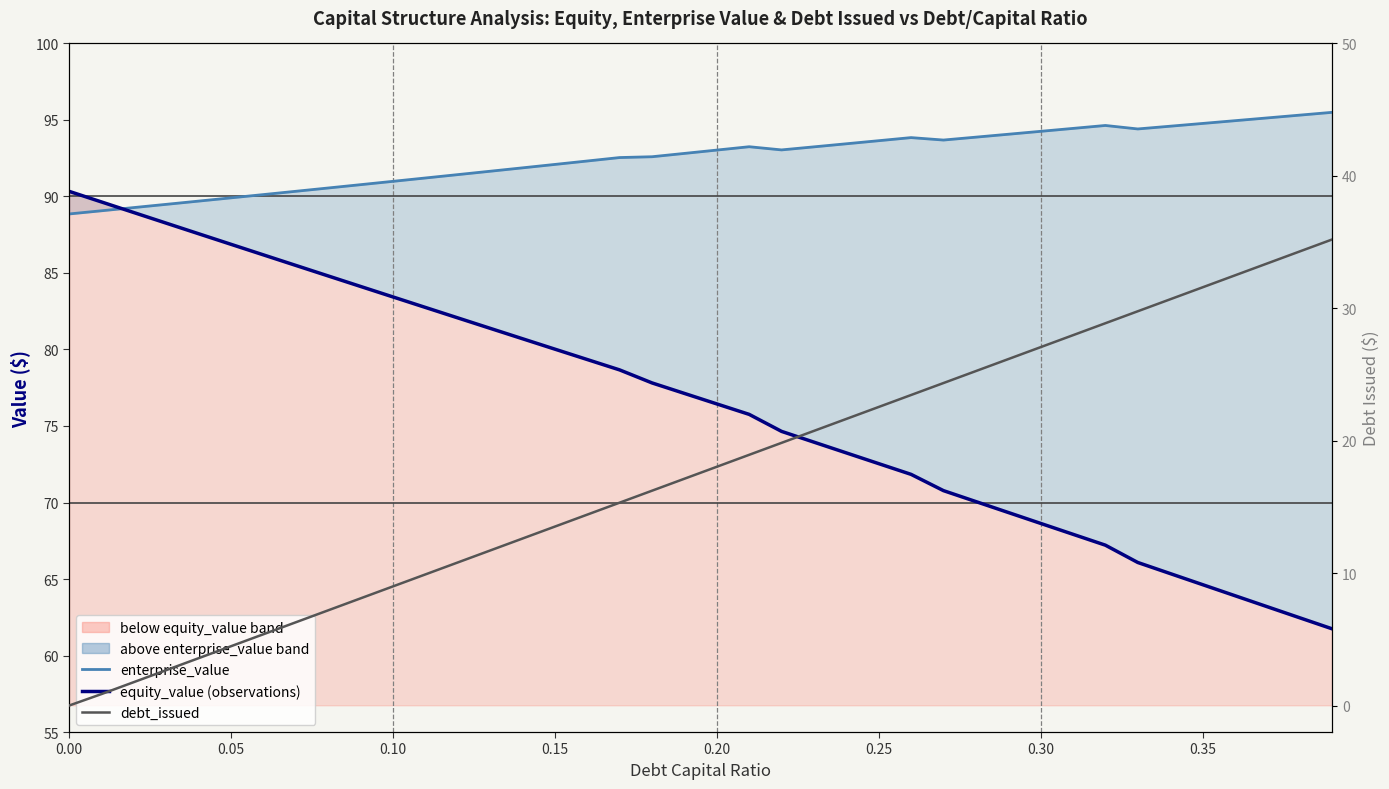

How many interior local peaks does the enterprise_value series have?

3